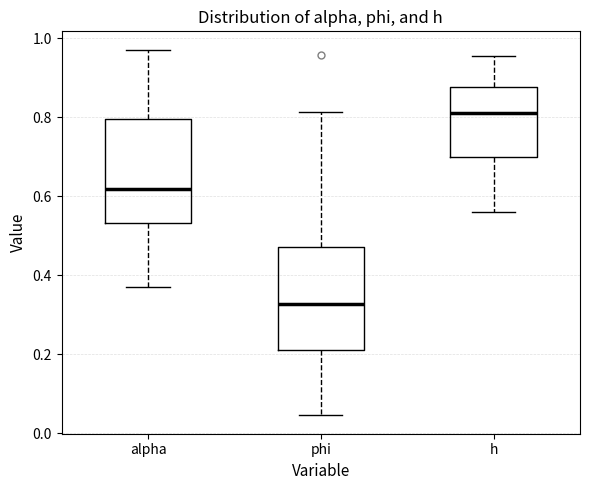

Reading left to right, transcribe this box plot: for each box, give where its median line is, the range the box spans, and where its two whiskers end, as read against the y-axis. The values are not printed on the chart, so give them approximately, as read against the axis.

alpha: median 0.62, box 0.54 to 0.80, whiskers 0.38 to 0.98
phi: median 0.32, box 0.22 to 0.48, whiskers 0.04 to 0.82
h: median 0.82, box 0.70 to 0.88, whiskers 0.56 to 0.96